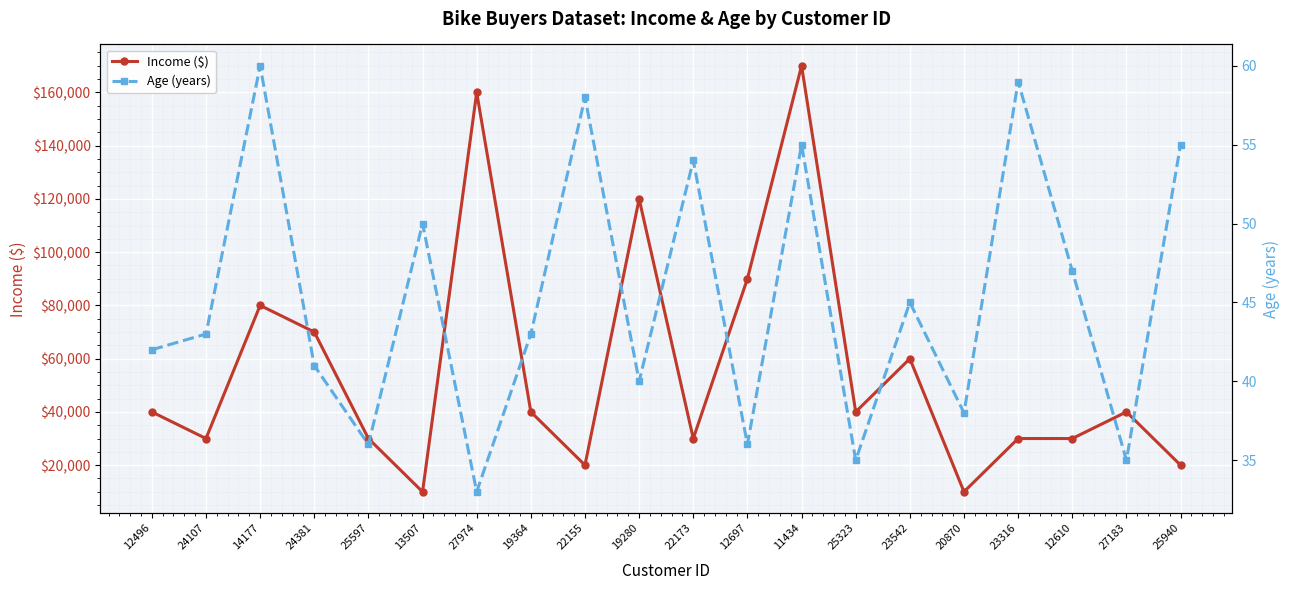

What is the highest value of the Income ($) series?

170000